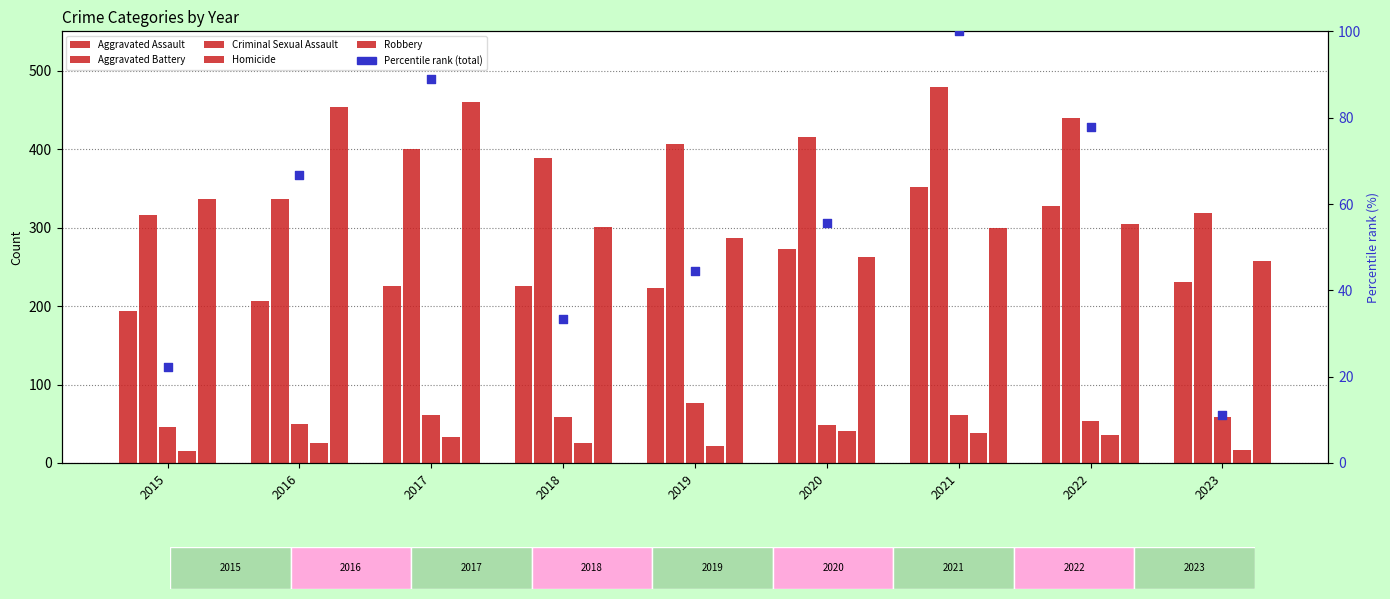

What are all the series names shown in the legend?

Aggravated Assault, Aggravated Battery, Criminal Sexual Assault, Homicide, Robbery, Percentile rank (total)